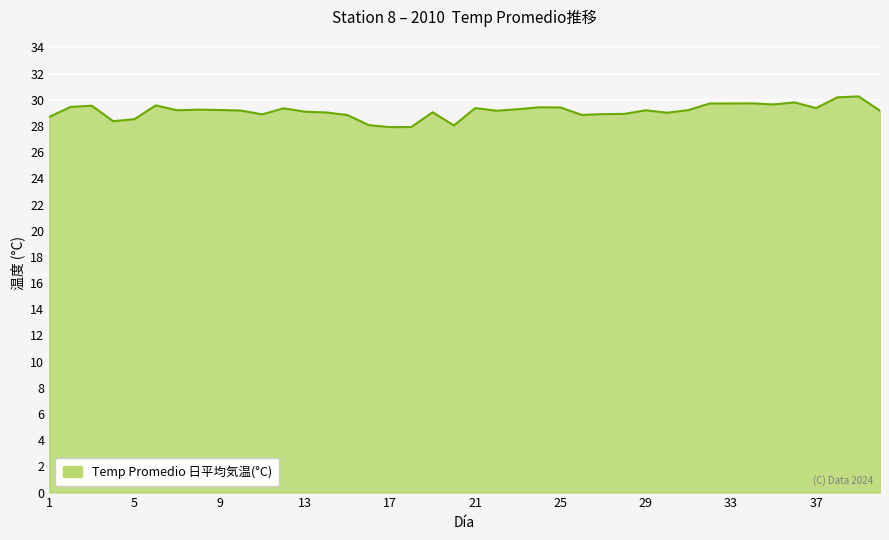

What is the maximum value shown in the chart?

30.3